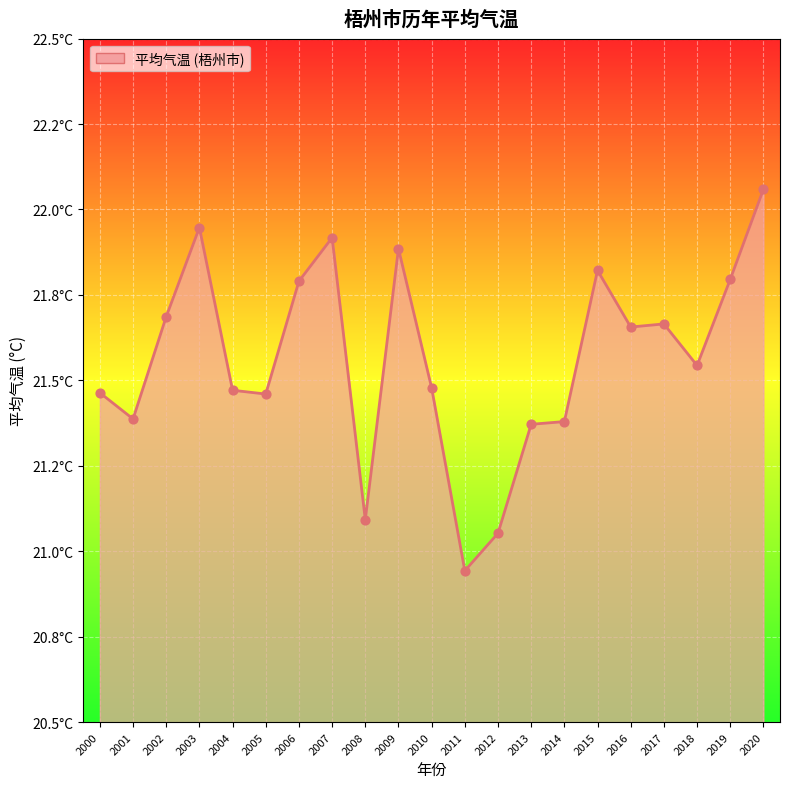

Does the chart have visible grid lines?

Yes